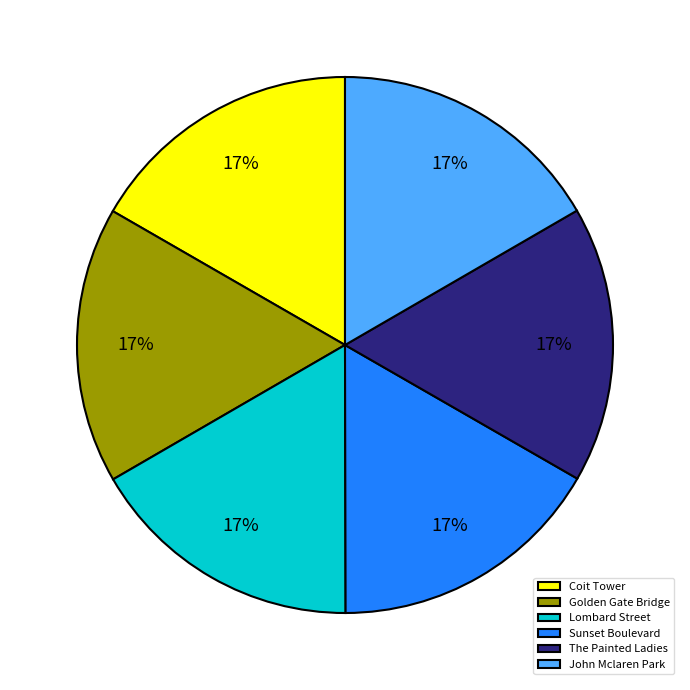

Approximately how many times larger is the value at Lombard Street compared to Sunset Boulevard?

1.0